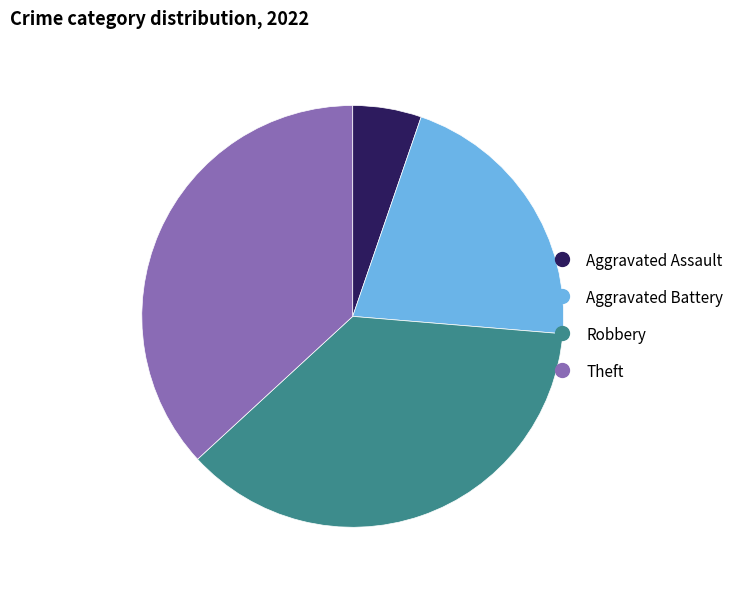

Is there any slice that represents more than half of the pie?

No